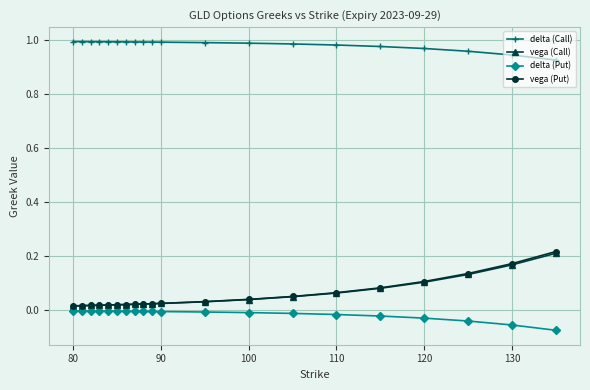

True or false: delta (Put) and delta (Call) cross at least once.

False